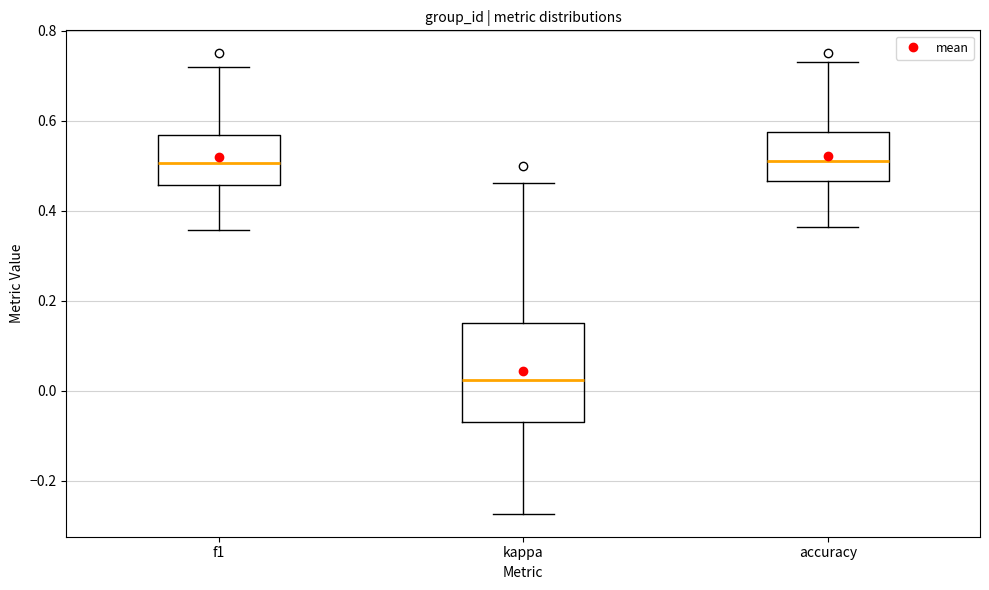

Where does the lower whisker of the box for kappa end on the y-axis? The values are not printed on the chart, so give them approximately, as read against the axis.

-0.28